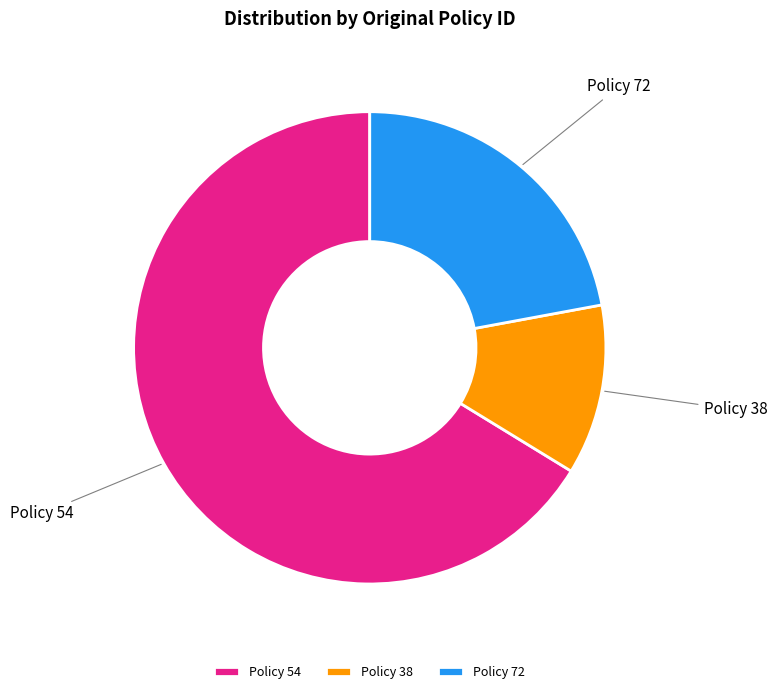

Is Policy 72 the majority of the pie?

No